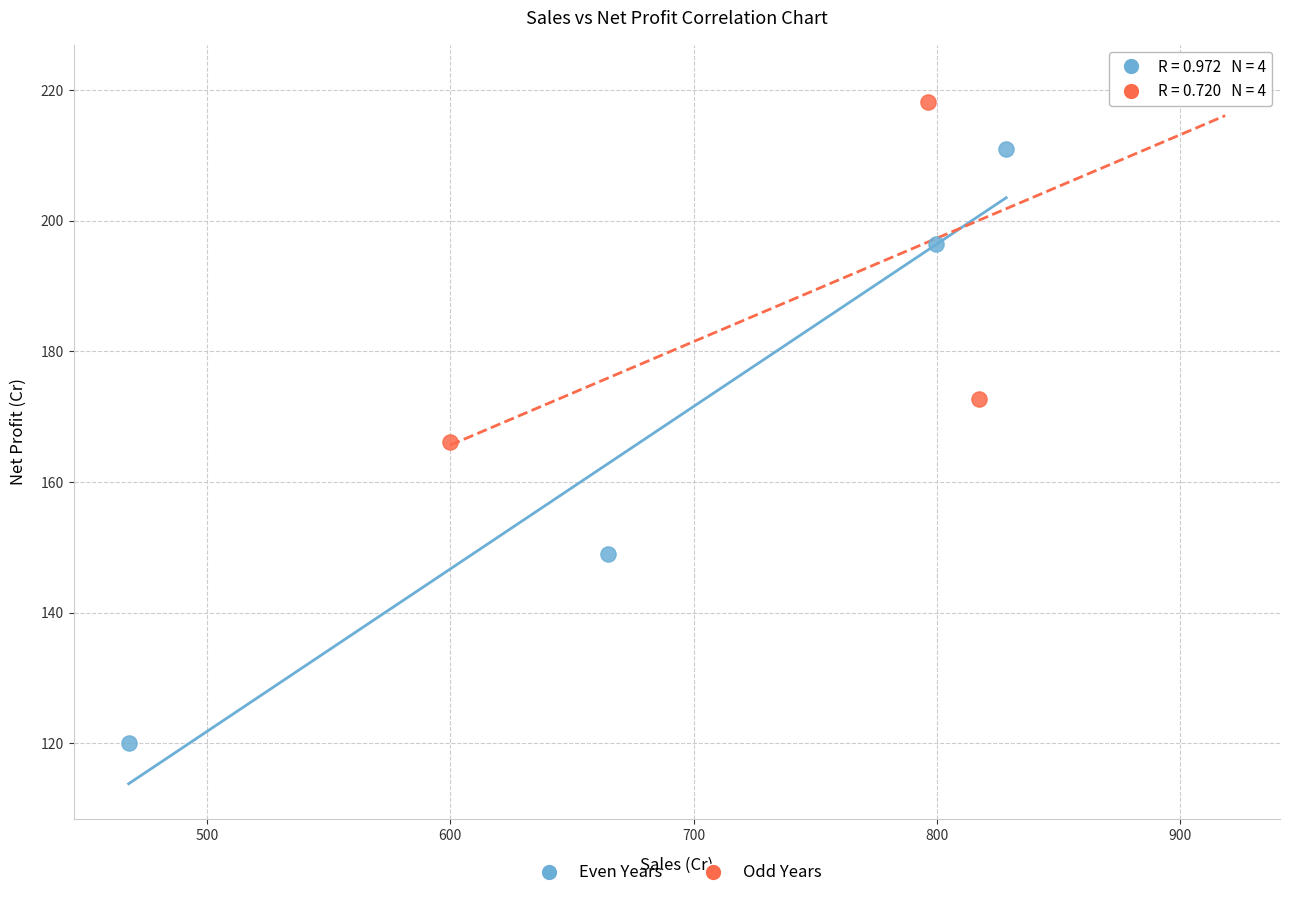

Which series contains the highest Y value?

Odd Years